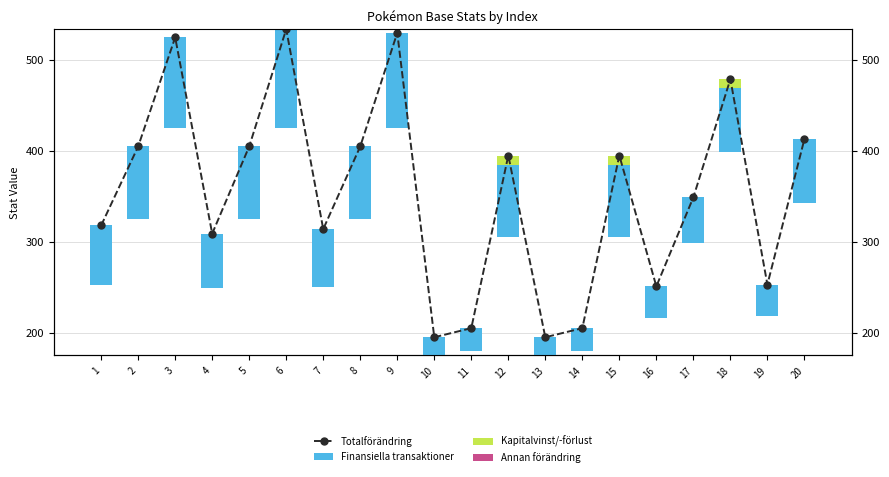

Count the number of categories in the chart.

20